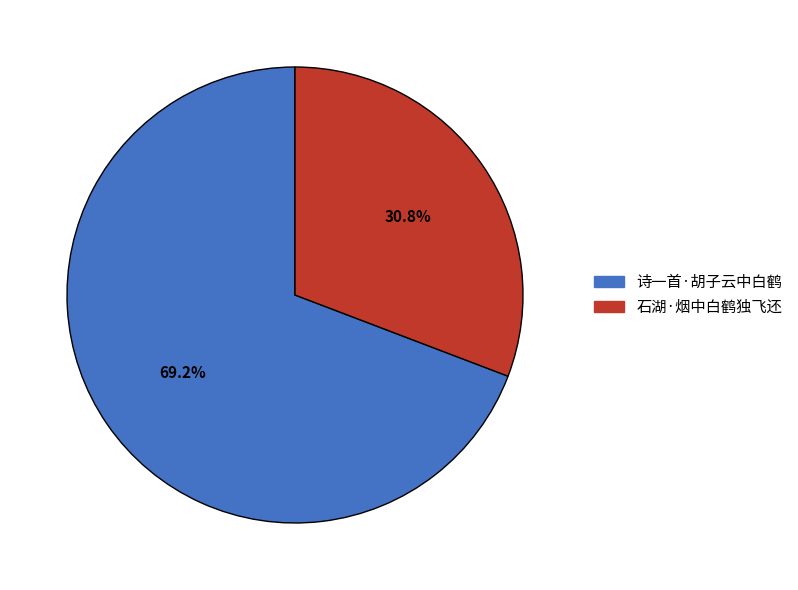

To the nearest percent, what percentage of the pie is 石湖·烟中白鹤独飞还?

31%